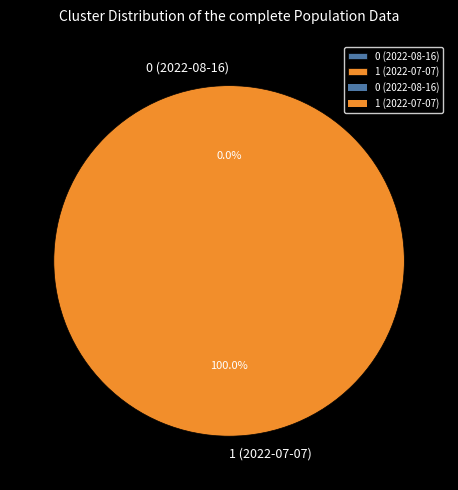

How many segments does this pie chart have?

2